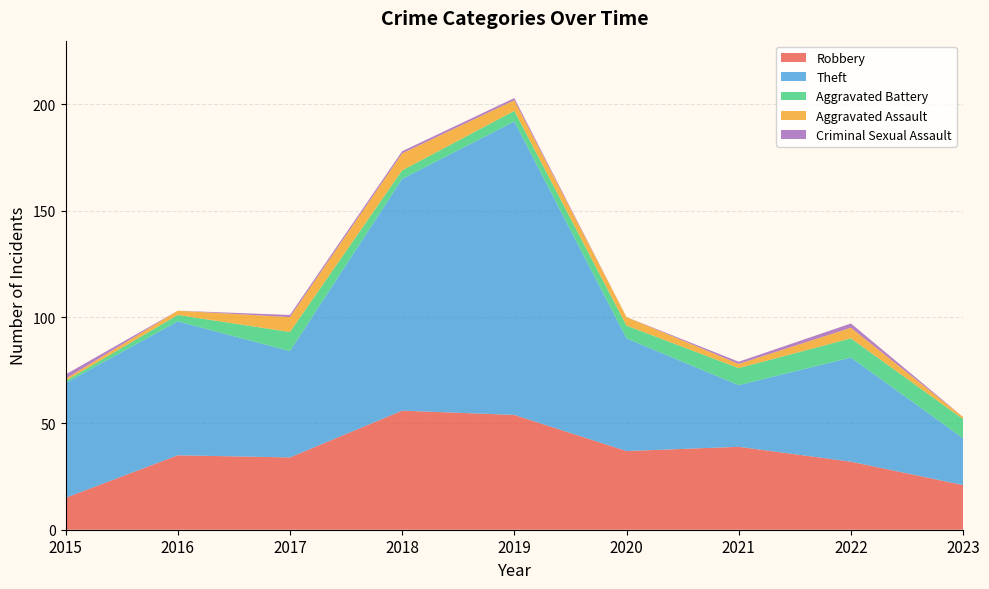

Reading right to left, what are all the values shown in this chart?

Robbery: 21	32	39	37	54	56	34	35	15
Theft: 22	49	29	53	138	109	50	63	54
Aggravated Battery: 9	9	8	6	5	4	9	3	1
Aggravated Assault: 1	5	2	4	5	8	7	2	1
Criminal Sexual Assault: 0	2	1	0	1	1	1	0	2